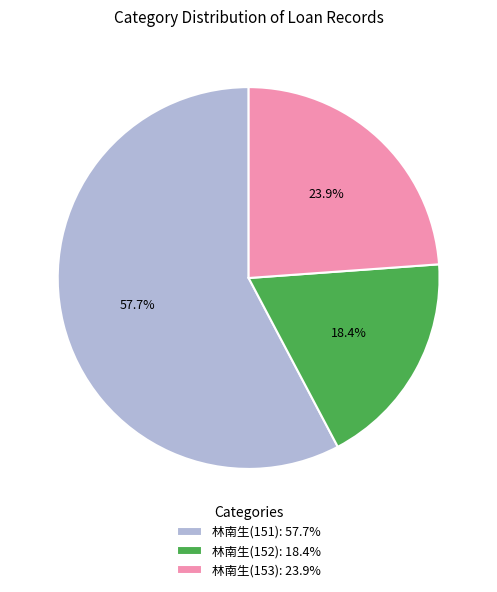

Rank the categories by value from highest to lowest.

林南生(151), 林南生(153), 林南生(152)